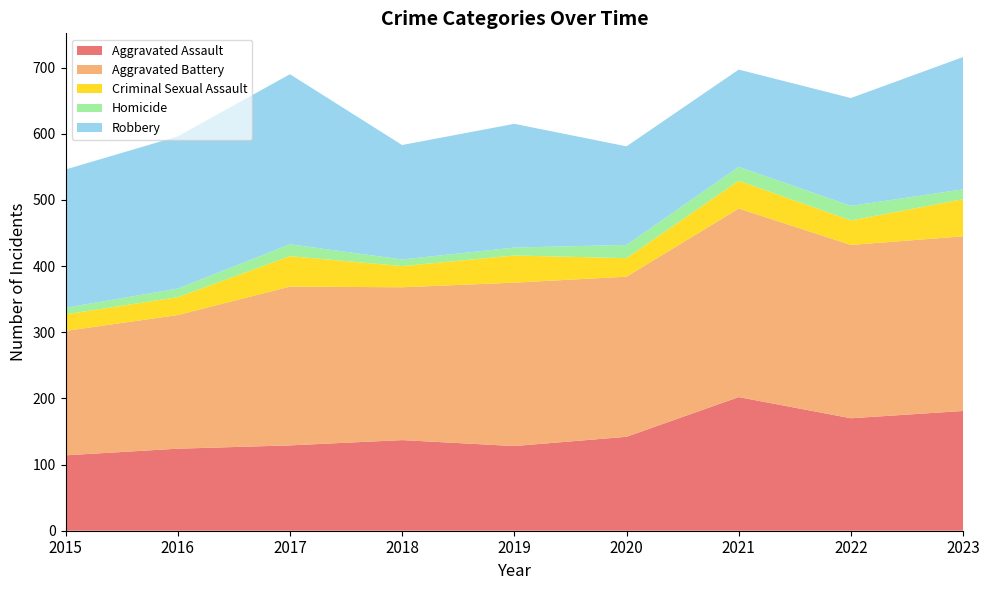

Reading left to right, list all the values displayed in this chart.

Aggravated Assault: 2015=114	2016=124	2017=129	2018=137	2019=128	2020=142	2021=202	2022=170	2023=181
Aggravated Battery: 2015=188	2016=202	2017=240	2018=231	2019=247	2020=242	2021=285	2022=262	2023=264
Criminal Sexual Assault: 2015=25	2016=27	2017=46	2018=32	2019=41	2020=28	2021=42	2022=37	2023=56
Homicide: 2015=10	2016=13	2017=18	2018=10	2019=12	2020=20	2021=21	2022=22	2023=15
Robbery: 2015=209	2016=230	2017=257	2018=173	2019=187	2020=149	2021=147	2022=163	2023=200